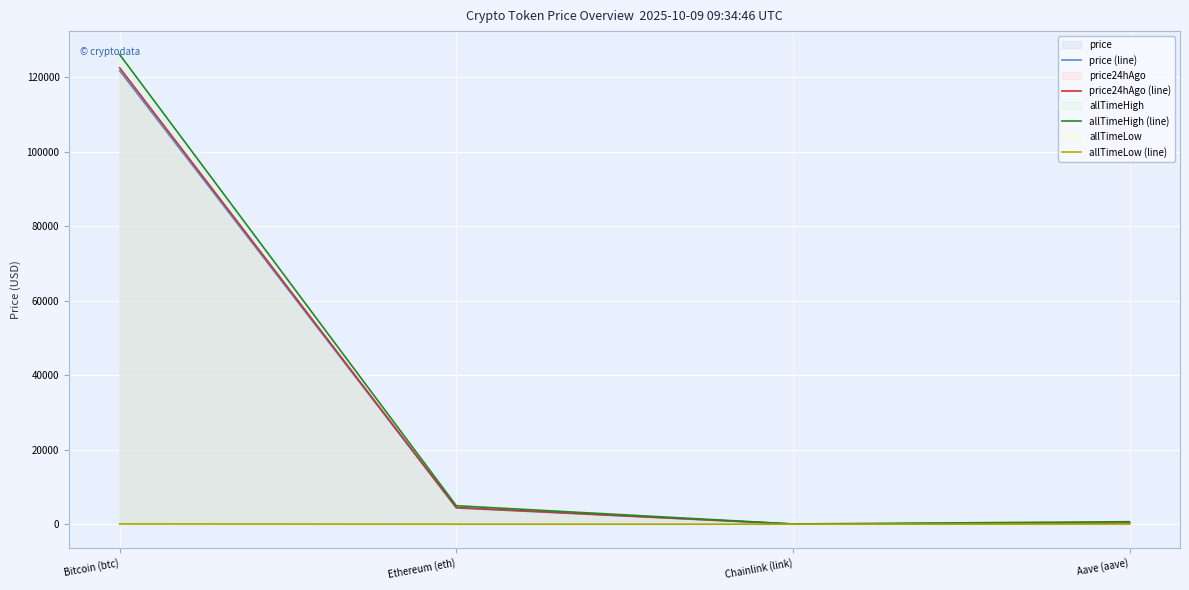

What is the minimum value shown in the chart?

0.1